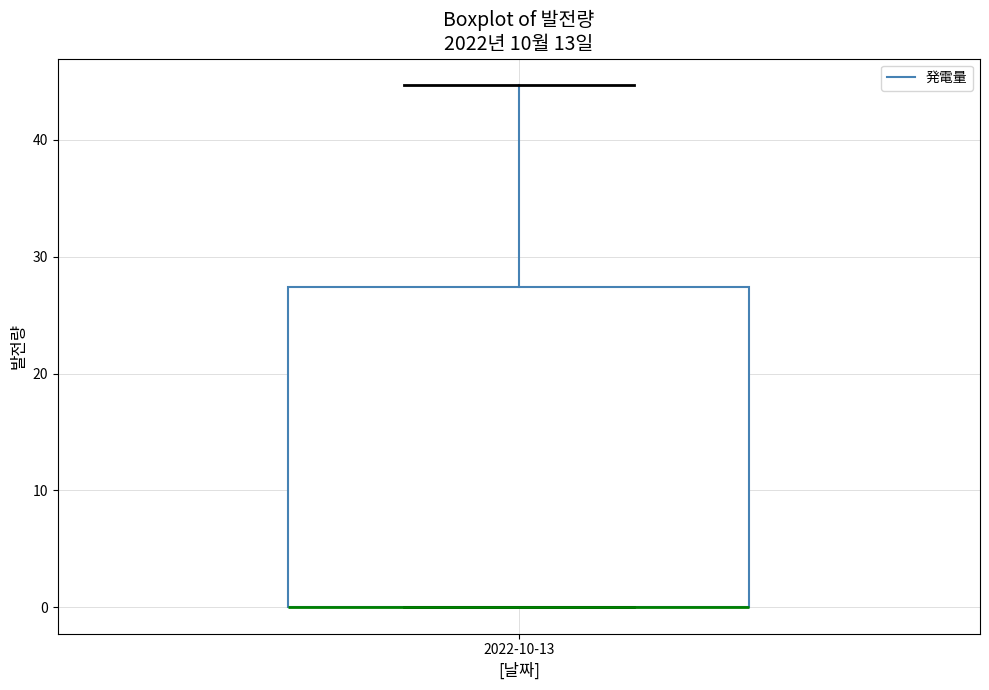

Transcribe this box plot: give where the median line is, the range the box spans, and where the two whiskers end, as read against the y-axis. The values are not printed on the chart, so give them approximately, as read against the axis.

median 0 (drawn on the box's lower edge), box 0 to 27, whiskers 0 to 45